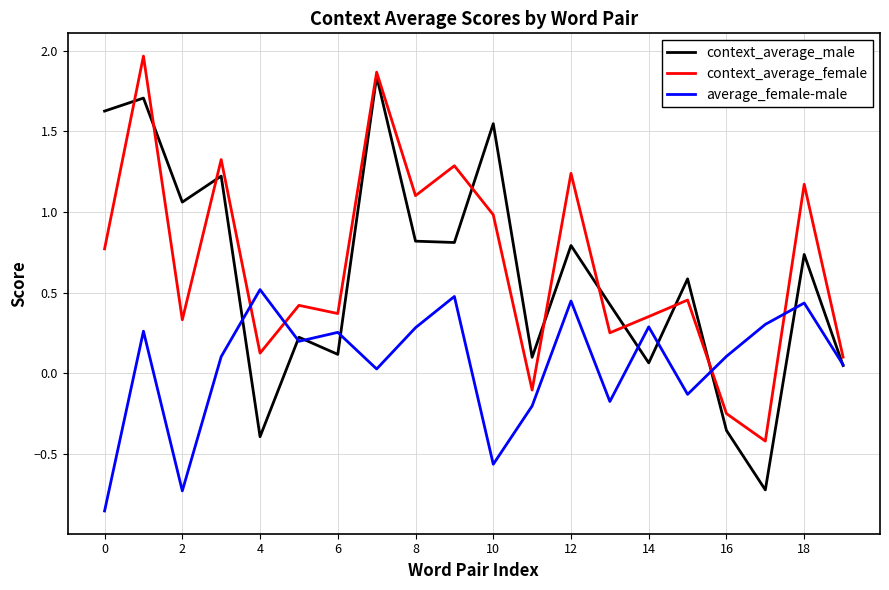

True or false: context_average_female and average_female-male intersect in this chart.

True